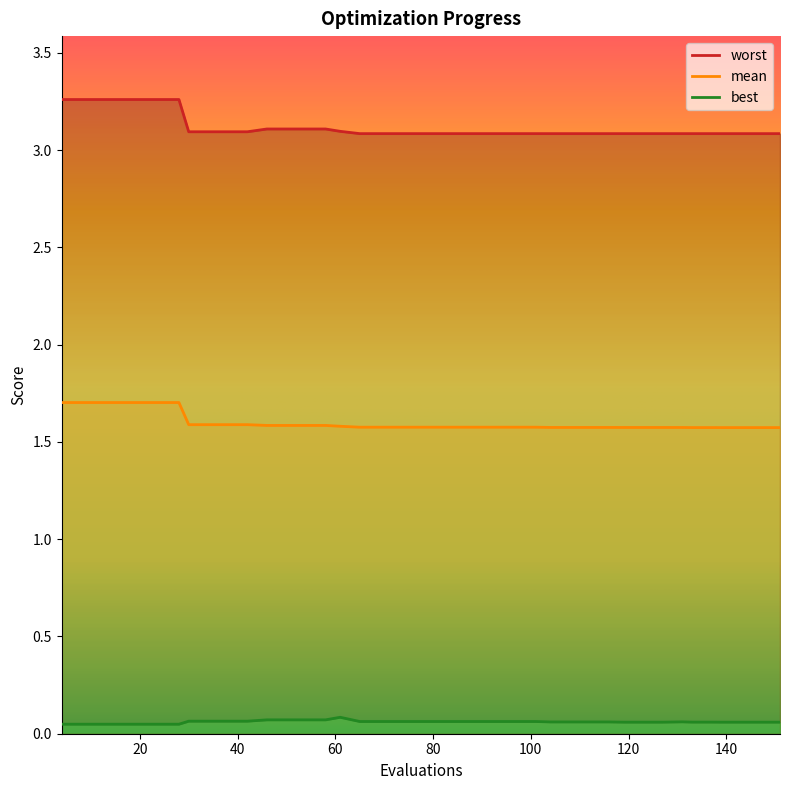

True or false: worst and mean cross at least once.

False